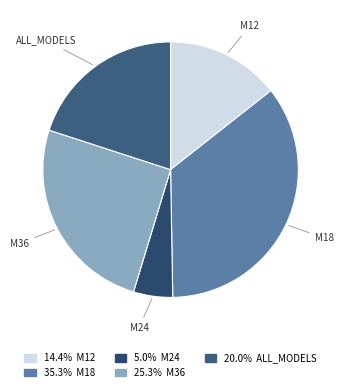

Is the sum of M12 and M36 greater than half?

No